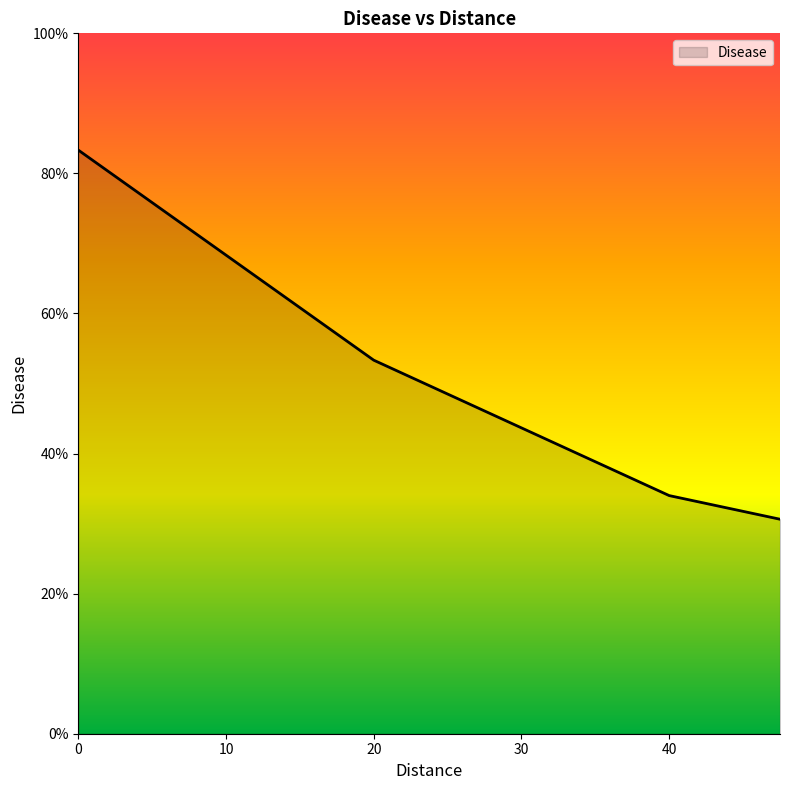

What is the greatest value displayed?

83.3